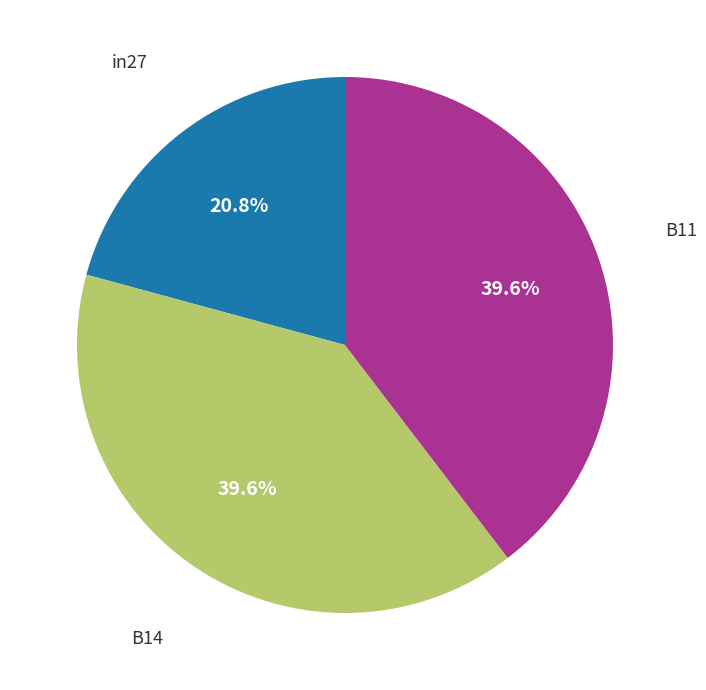

Is there a majority slice in this chart?

No